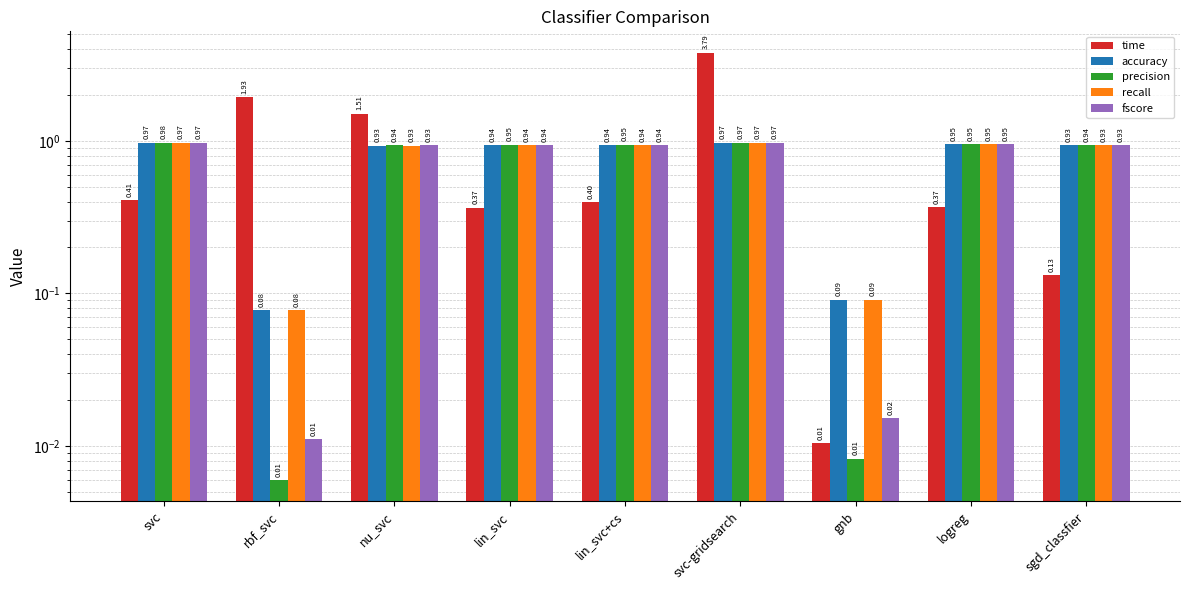

What is the label of the 9th bar from the left?

sgd_classfier